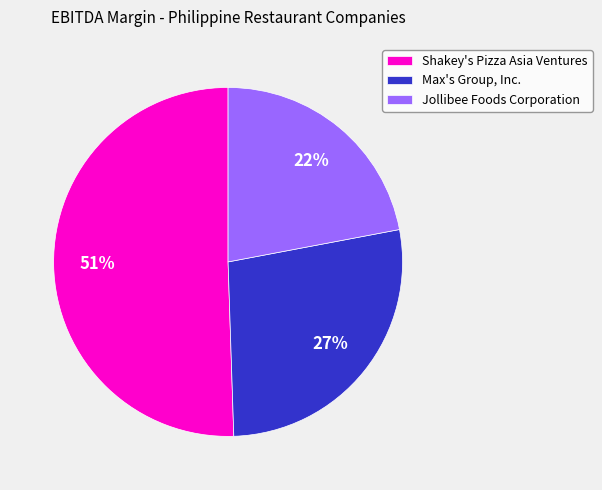

How many segments does this pie chart have?

3